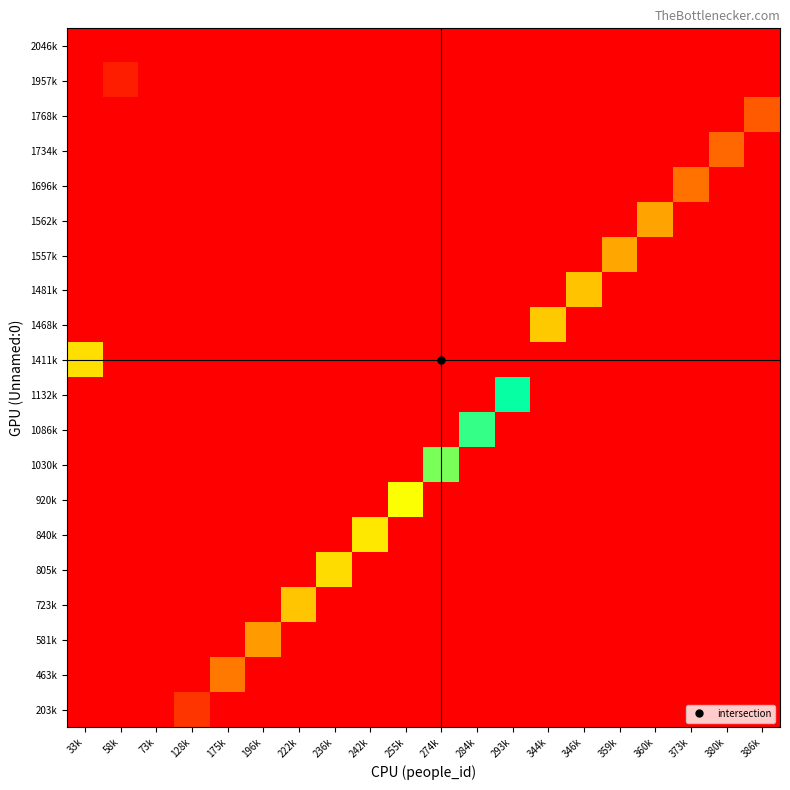

Reading left to right, what are all the values shown in this chart?

203k: 33k=0	58k=0	73k=0	128k=203290	175k=0	196k=0	222k=0	236k=0	242k=0	255k=0	274k=0	284k=0	293k=0	344k=0	346k=0	359k=0	360k=0	373k=0	380k=0	386k=0
463k: 33k=0	58k=0	73k=0	128k=0	175k=463348	196k=0	222k=0	236k=0	242k=0	255k=0	274k=0	284k=0	293k=0	344k=0	346k=0	359k=0	360k=0	373k=0	380k=0	386k=0
581k: 33k=0	58k=0	73k=0	128k=0	175k=0	196k=581920	222k=0	236k=0	242k=0	255k=0	274k=0	284k=0	293k=0	344k=0	346k=0	359k=0	360k=0	373k=0	380k=0	386k=0
723k: 33k=0	58k=0	73k=0	128k=0	175k=0	196k=0	222k=723831	236k=0	242k=0	255k=0	274k=0	284k=0	293k=0	344k=0	346k=0	359k=0	360k=0	373k=0	380k=0	386k=0
805k: 33k=0	58k=0	73k=0	128k=0	175k=0	196k=0	222k=0	236k=805379	242k=0	255k=0	274k=0	284k=0	293k=0	344k=0	346k=0	359k=0	360k=0	373k=0	380k=0	386k=0
840k: 33k=0	58k=0	73k=0	128k=0	175k=0	196k=0	222k=0	236k=0	242k=840457	255k=0	274k=0	284k=0	293k=0	344k=0	346k=0	359k=0	360k=0	373k=0	380k=0	386k=0
920k: 33k=0	58k=0	73k=0	128k=0	175k=0	196k=0	222k=0	236k=0	242k=0	255k=920770	274k=0	284k=0	293k=0	344k=0	346k=0	359k=0	360k=0	373k=0	380k=0	386k=0
1030k: 33k=0	58k=0	73k=0	128k=0	175k=0	196k=0	222k=0	236k=0	242k=0	255k=0	274k=1030555	284k=0	293k=0	344k=0	346k=0	359k=0	360k=0	373k=0	380k=0	386k=0
1086k: 33k=0	58k=0	73k=0	128k=0	175k=0	196k=0	222k=0	236k=0	242k=0	255k=0	274k=0	284k=1086221	293k=0	344k=0	346k=0	359k=0	360k=0	373k=0	380k=0	386k=0
1132k: 33k=0	58k=0	73k=0	128k=0	175k=0	196k=0	222k=0	236k=0	242k=0	255k=0	274k=0	284k=0	293k=1132196	344k=0	346k=0	359k=0	360k=0	373k=0	380k=0	386k=0
1411k: 33k=1411428	58k=0	73k=0	128k=0	175k=0	196k=0	222k=0	236k=0	242k=0	255k=0	274k=0	284k=0	293k=0	344k=0	346k=0	359k=0	360k=0	373k=0	380k=0	386k=0
1468k: 33k=0	58k=0	73k=0	128k=0	175k=0	196k=0	222k=0	236k=0	242k=0	255k=0	274k=0	284k=0	293k=0	344k=1468996	346k=0	359k=0	360k=0	373k=0	380k=0	386k=0
1481k: 33k=0	58k=0	73k=0	128k=0	175k=0	196k=0	222k=0	236k=0	242k=0	255k=0	274k=0	284k=0	293k=0	344k=0	346k=1481883	359k=0	360k=0	373k=0	380k=0	386k=0
1557k: 33k=0	58k=0	73k=0	128k=0	175k=0	196k=0	222k=0	236k=0	242k=0	255k=0	274k=0	284k=0	293k=0	344k=0	346k=0	359k=1557191	360k=0	373k=0	380k=0	386k=0
1562k: 33k=0	58k=0	73k=0	128k=0	175k=0	196k=0	222k=0	236k=0	242k=0	255k=0	274k=0	284k=0	293k=0	344k=0	346k=0	359k=0	360k=1562129	373k=0	380k=0	386k=0
1696k: 33k=0	58k=0	73k=0	128k=0	175k=0	196k=0	222k=0	236k=0	242k=0	255k=0	274k=0	284k=0	293k=0	344k=0	346k=0	359k=0	360k=0	373k=1696906	380k=0	386k=0
1734k: 33k=0	58k=0	73k=0	128k=0	175k=0	196k=0	222k=0	236k=0	242k=0	255k=0	274k=0	284k=0	293k=0	344k=0	346k=0	359k=0	360k=0	373k=0	380k=1734039	386k=0
1768k: 33k=0	58k=0	73k=0	128k=0	175k=0	196k=0	222k=0	236k=0	242k=0	255k=0	274k=0	284k=0	293k=0	344k=0	346k=0	359k=0	360k=0	373k=0	380k=0	386k=1768621
1957k: 33k=0	58k=1957340	73k=0	128k=0	175k=0	196k=0	222k=0	236k=0	242k=0	255k=0	274k=0	284k=0	293k=0	344k=0	346k=0	359k=0	360k=0	373k=0	380k=0	386k=0
2046k: 33k=0	58k=0	73k=2046608	128k=0	175k=0	196k=0	222k=0	236k=0	242k=0	255k=0	274k=0	284k=0	293k=0	344k=0	346k=0	359k=0	360k=0	373k=0	380k=0	386k=0